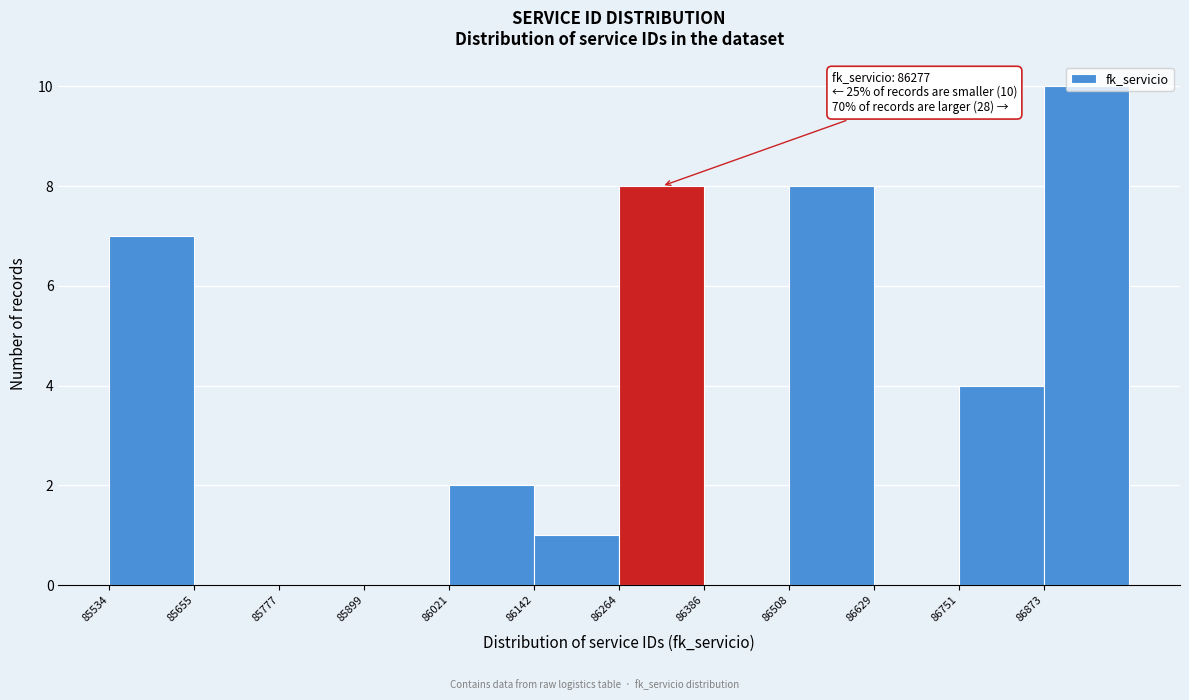

Over which range of the x-axis is the bar tallest?

86880 to 87000